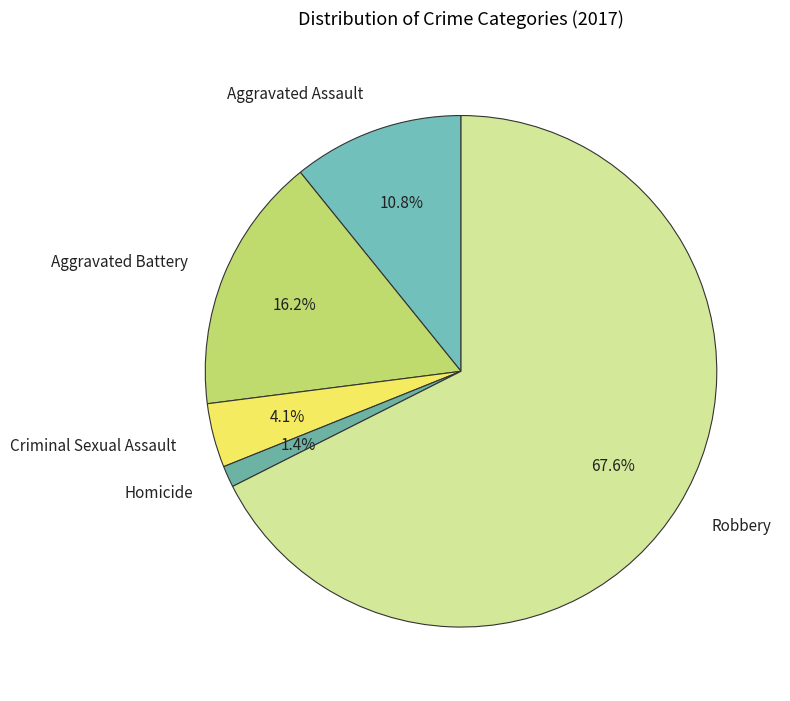

What percentage is the Homicide slice, to the nearest percent?

1%